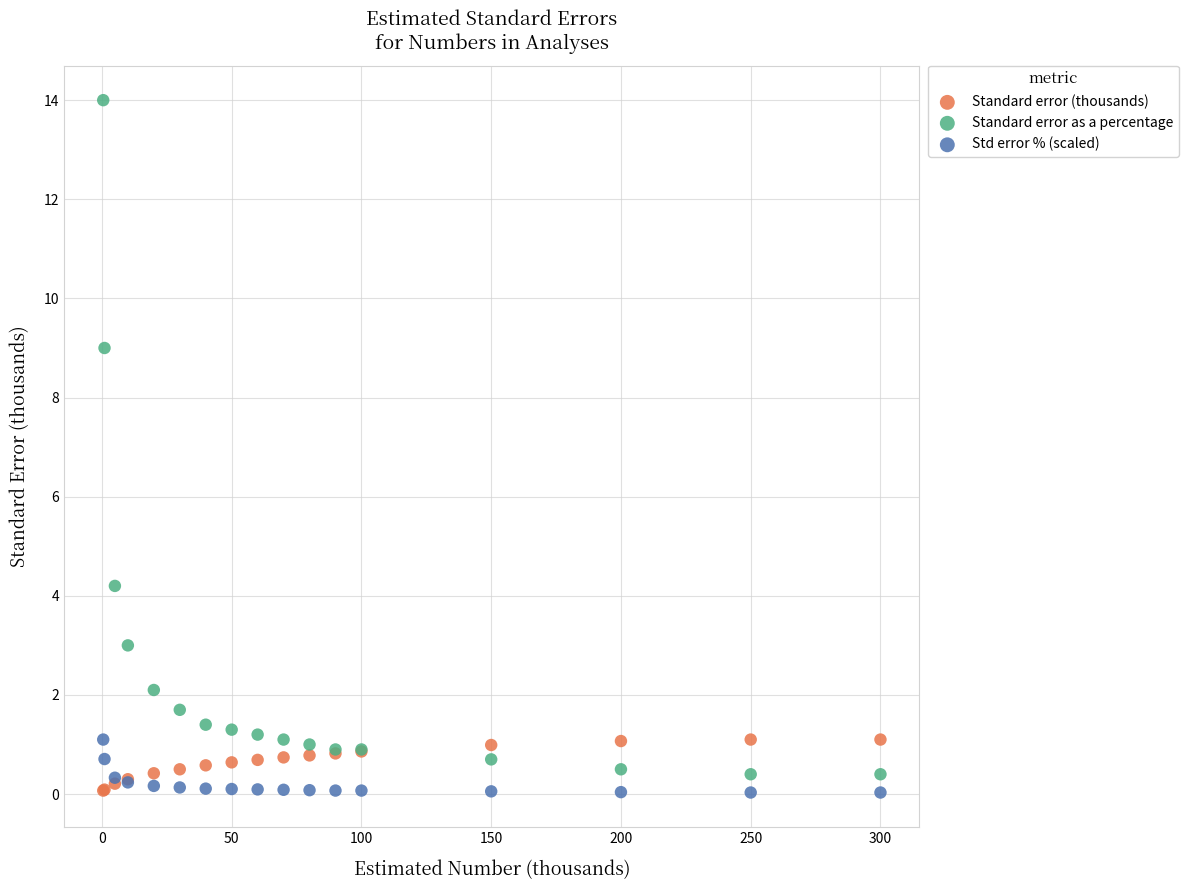

In the Standard error as a percentage series, what Y value is closest to 7?

9.0